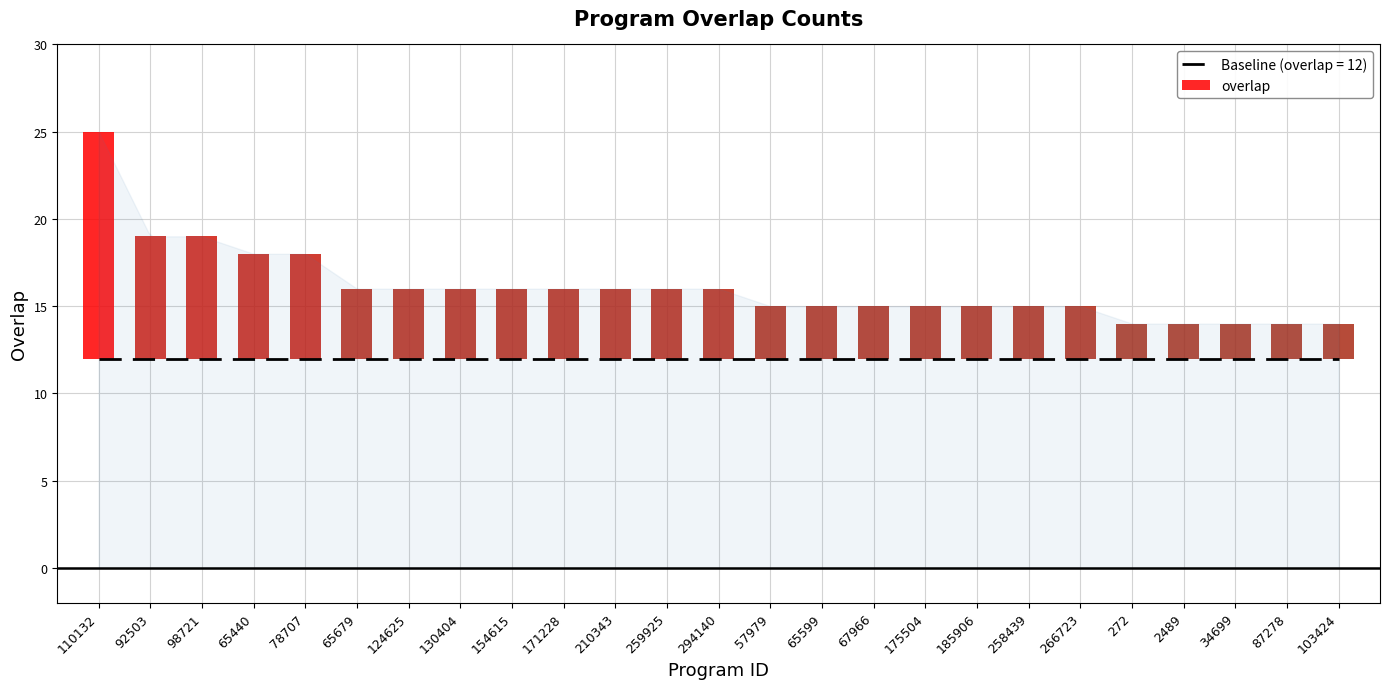

What is the greatest value displayed?

25